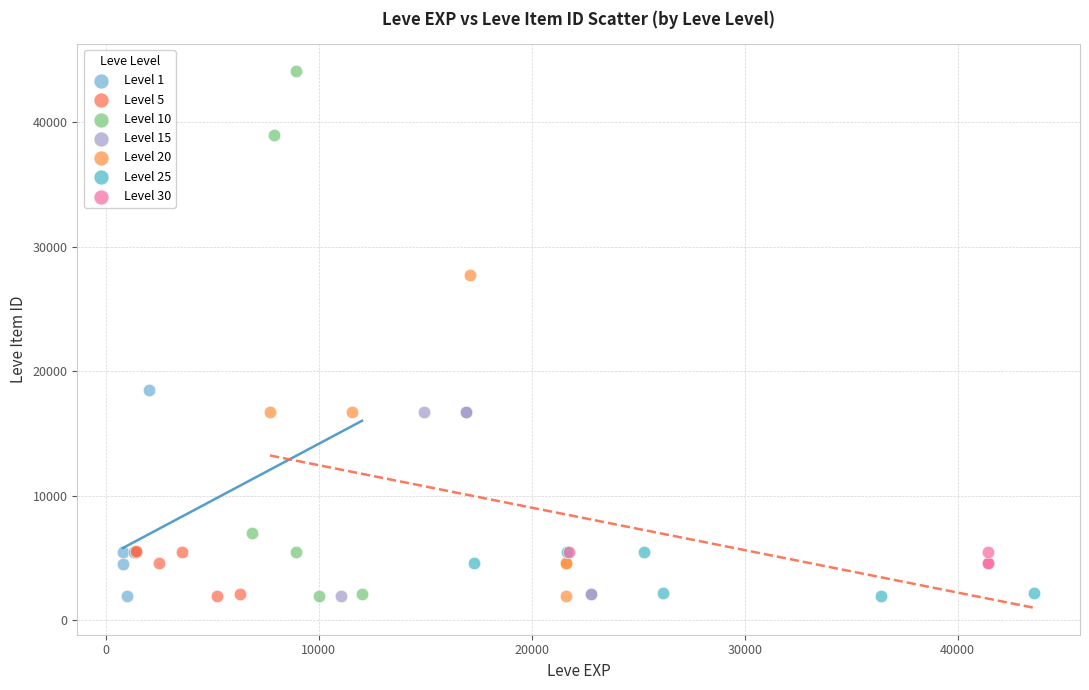

Which series has the largest Y range (max minus min)?

Level 10